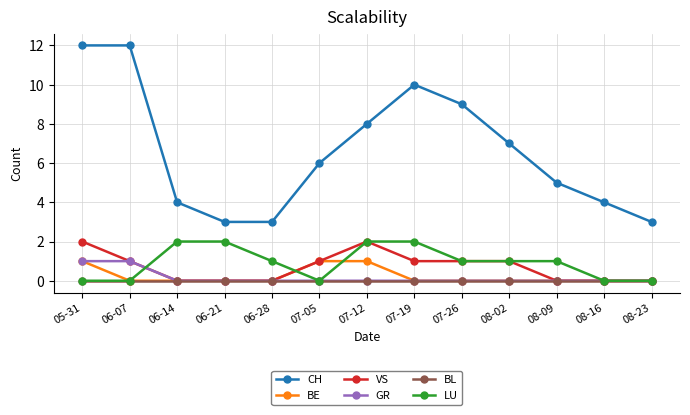

Is it true that CH equals 3 at 06-21?

True